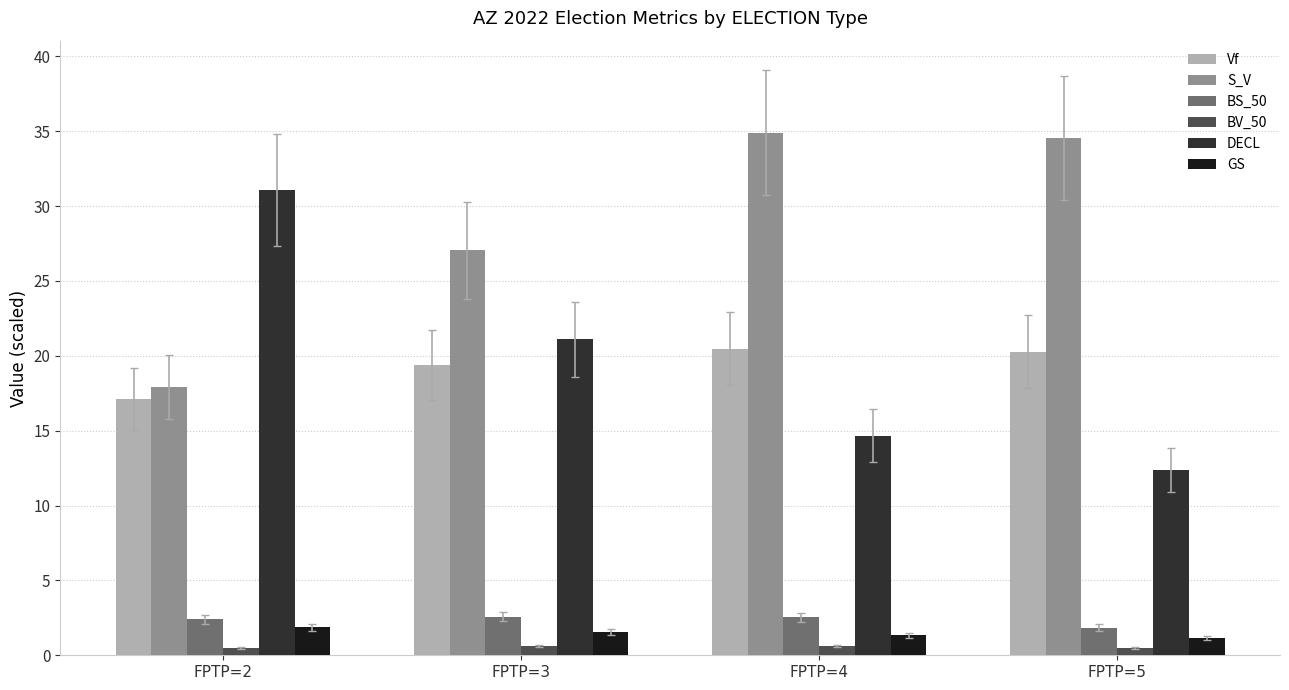

How many data points in DECL are less than 21?

2